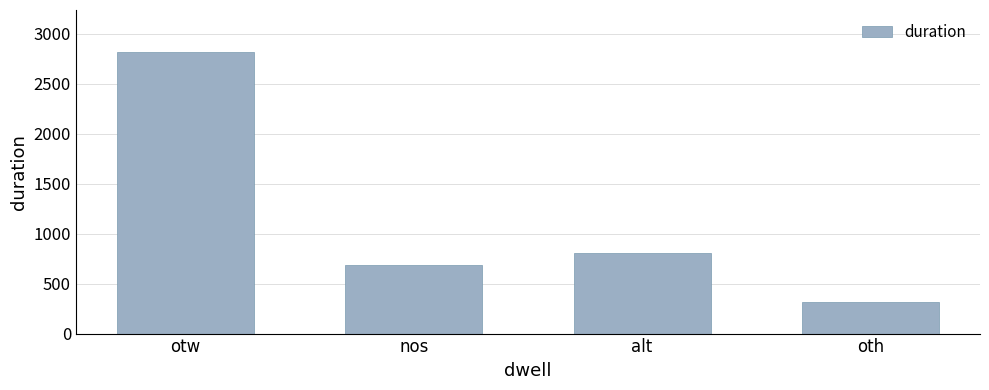

How many categories are shown in the chart?

4